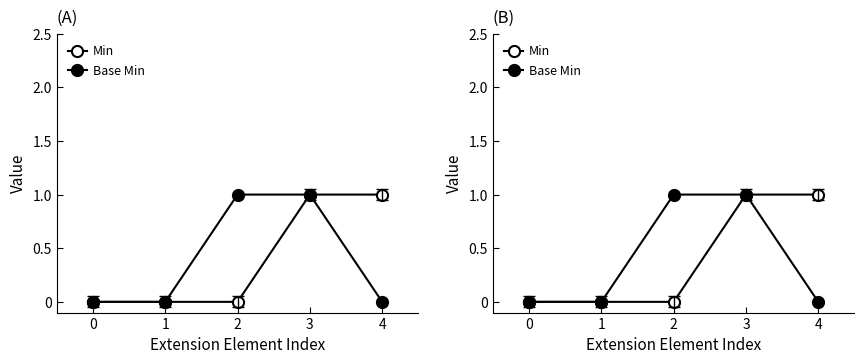

How many lines are shown in the chart?

2